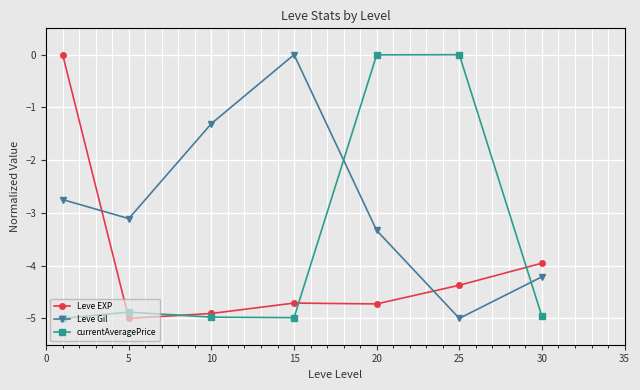

True or false: currentAveragePrice and Leve Gil intersect in this chart.

True